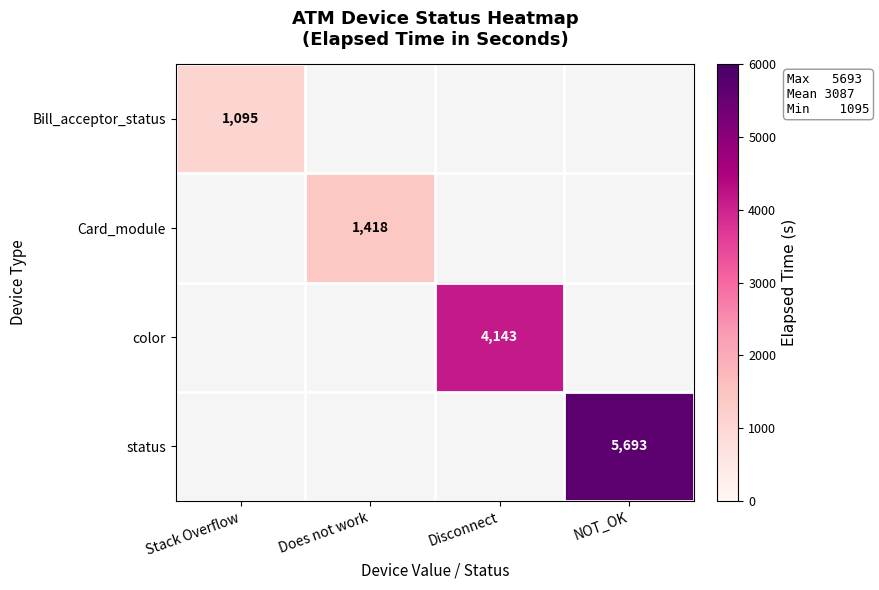

Is it true that Bill_acceptor_status equals 1931 at Stack Overflow?

False